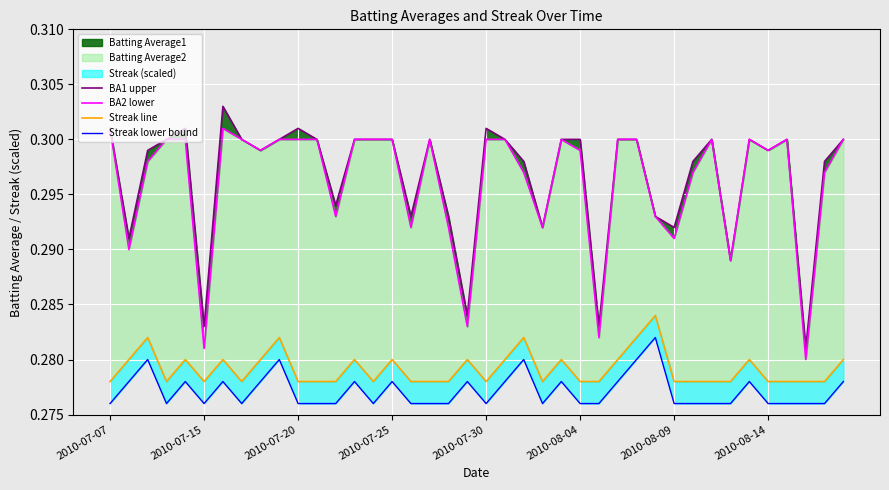

Read the Streak line value at 29.

0.3